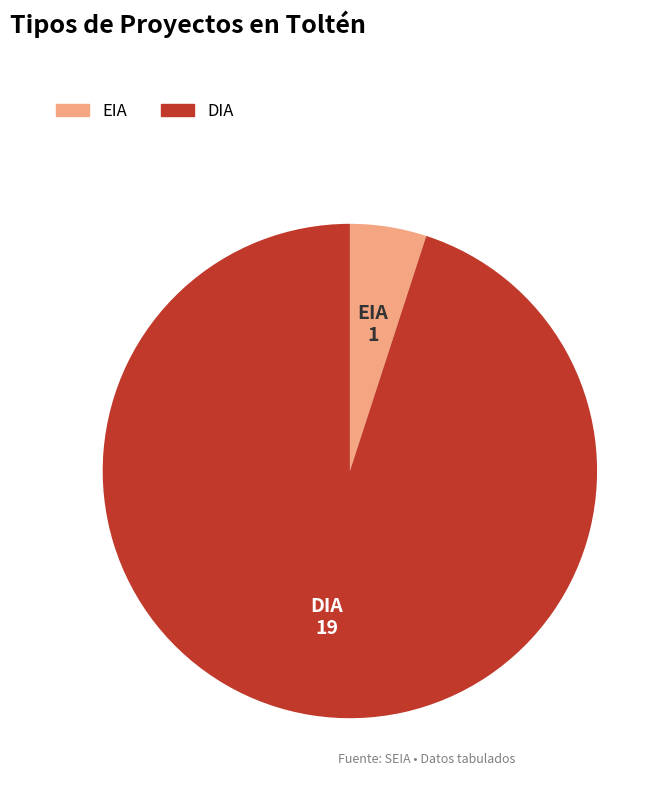

The DIA slice represents 95% of the pie. True or false?

True